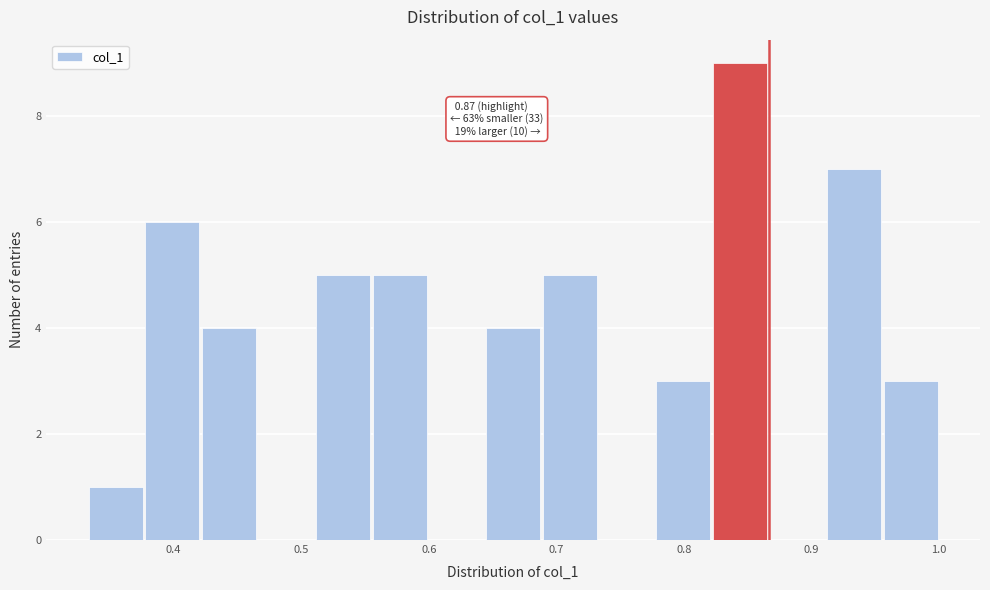

Over which range of the x-axis is the bar tallest?

0.82 to 0.87